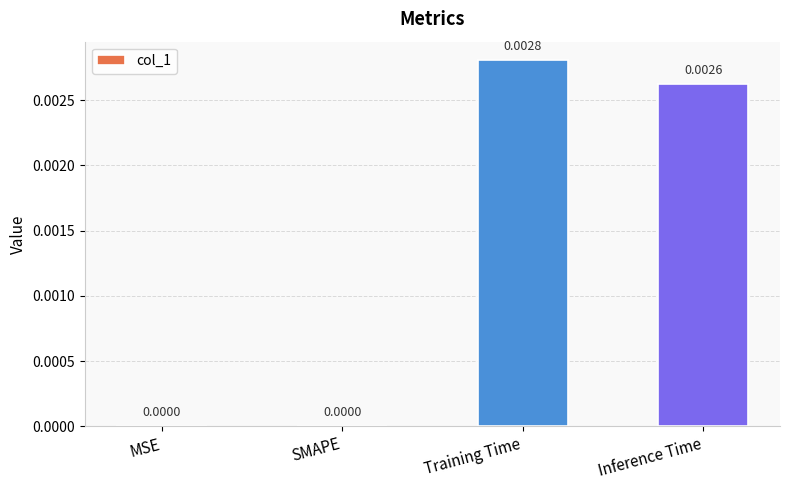

Is it true that the value at Training Time is 0.0?

True